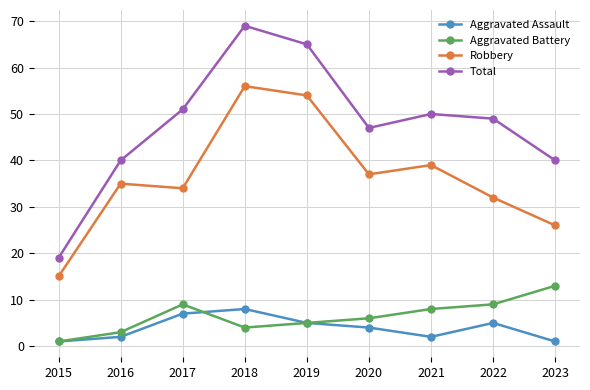

What is the maximum value shown in the chart?

69